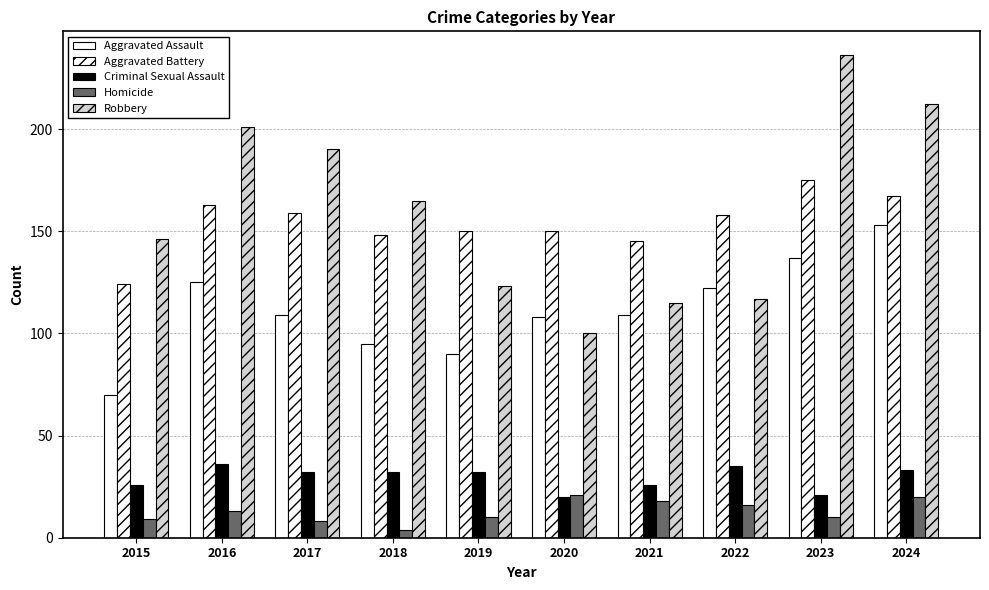

Are the bars horizontal?

No